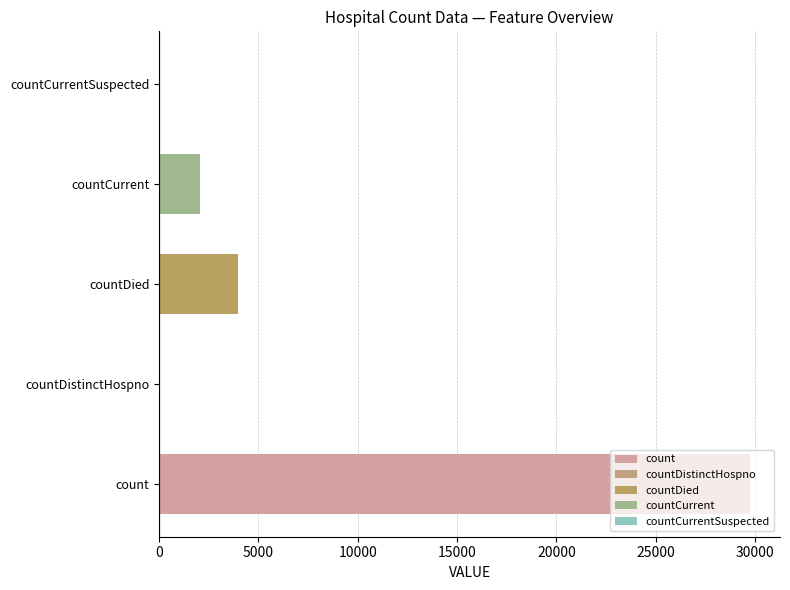

Does the chart contain any negative values?

No